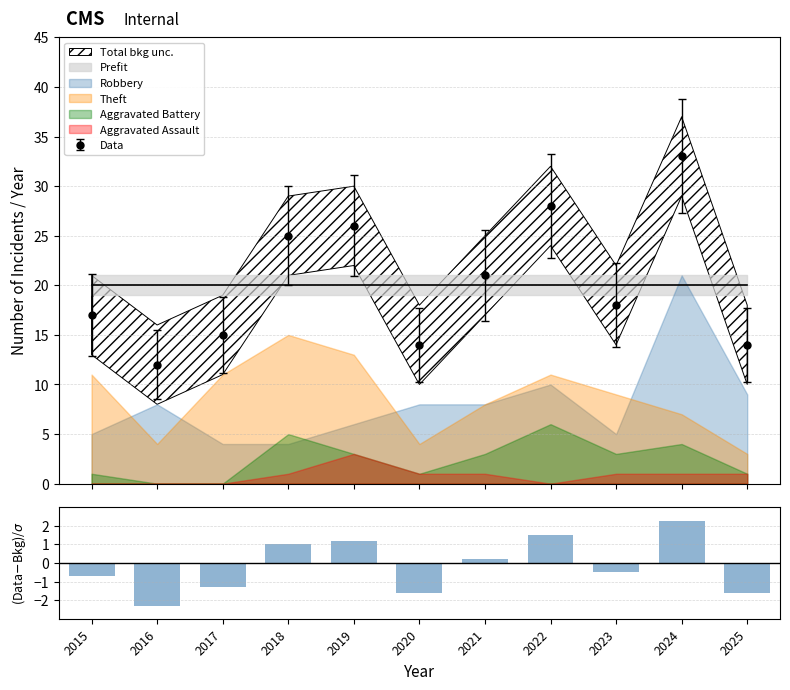

What is the value of the 6th bar from the left?

-1.6